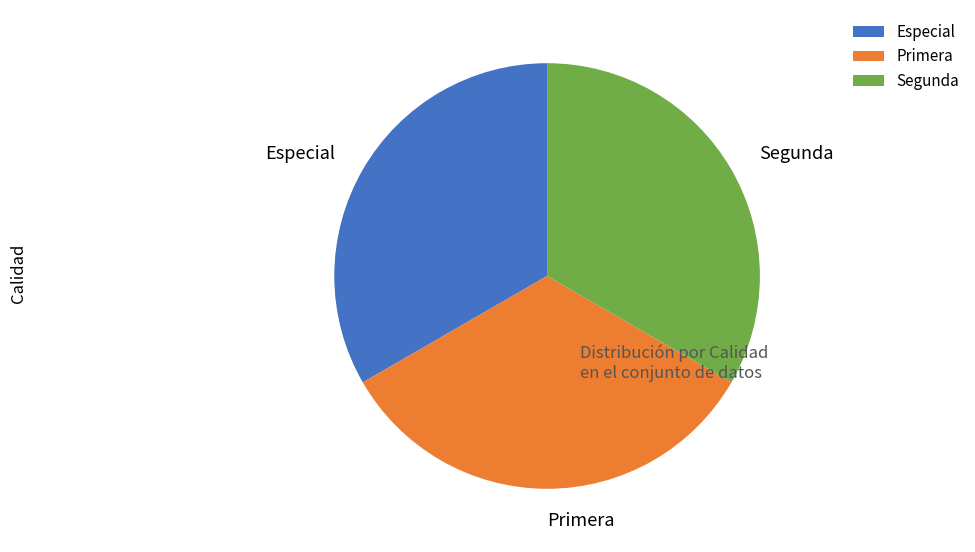

True or false: Primera accounts for 24% of the total.

False